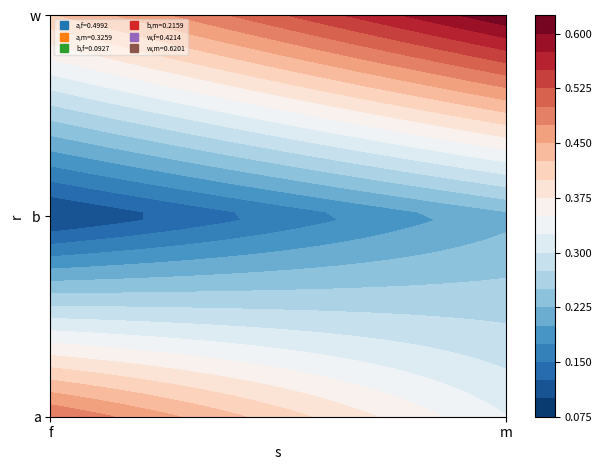

What is the difference between the maximum and minimum values in the am series?

0.5